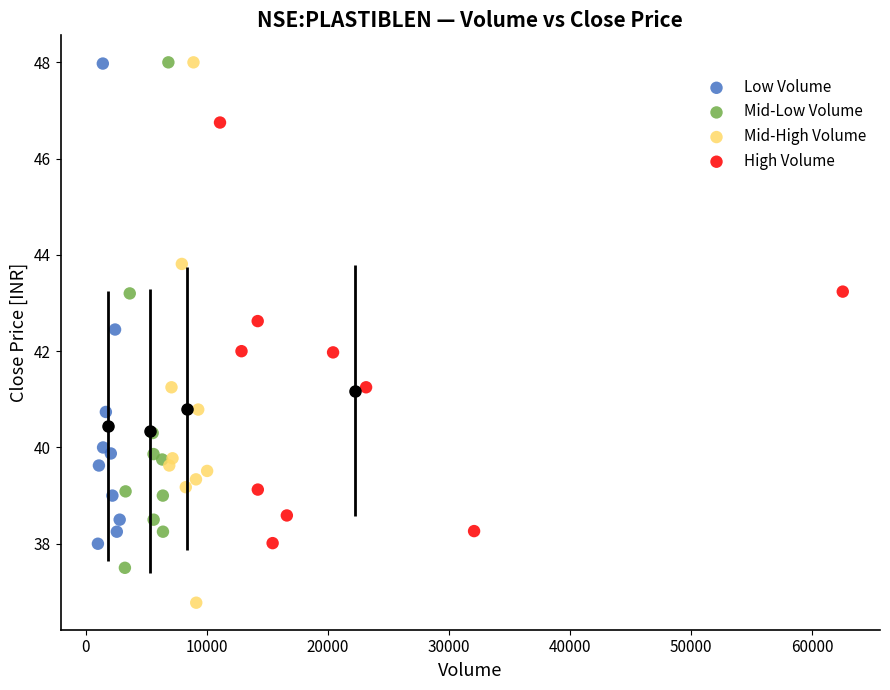

Which series reaches the minimum Y coordinate?

Mid-High Volume